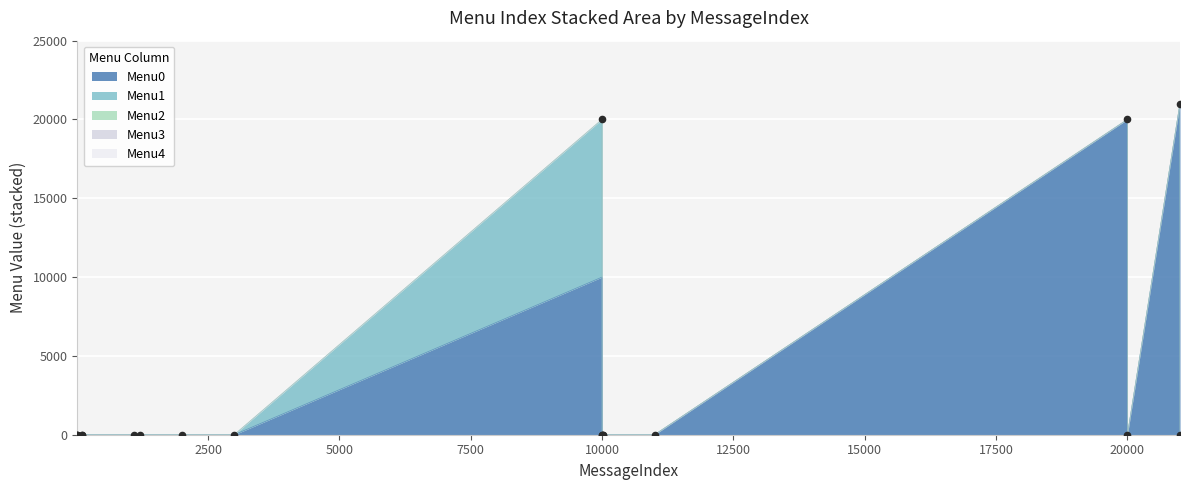

Which series contains the highest Y value?

Menu0